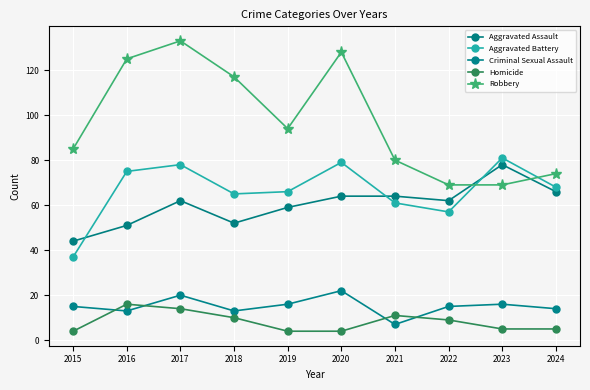

What is the value of the Aggravated Assault point at the 3rd from the left?

62